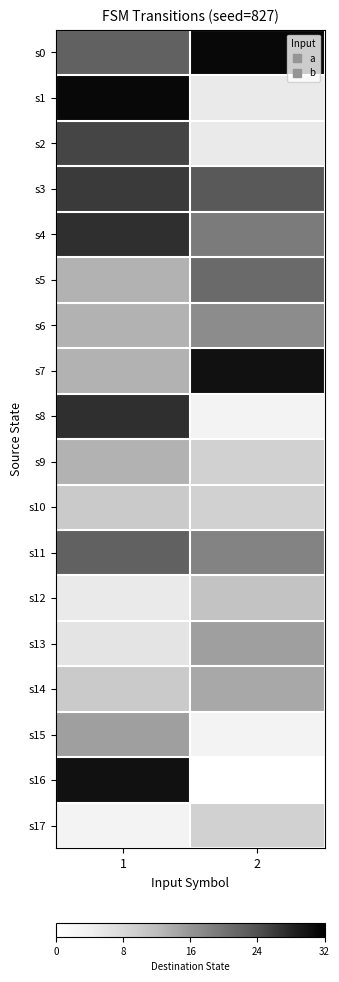

Which series has the widest spread of values?

s16